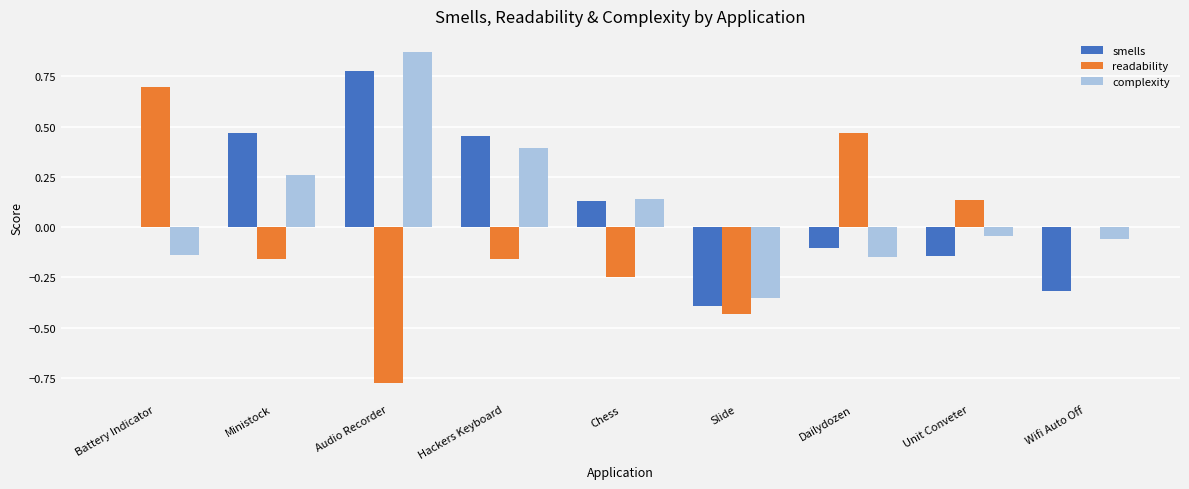

What is the sum of the smells values at Dailydozen and Ministock?

0.4